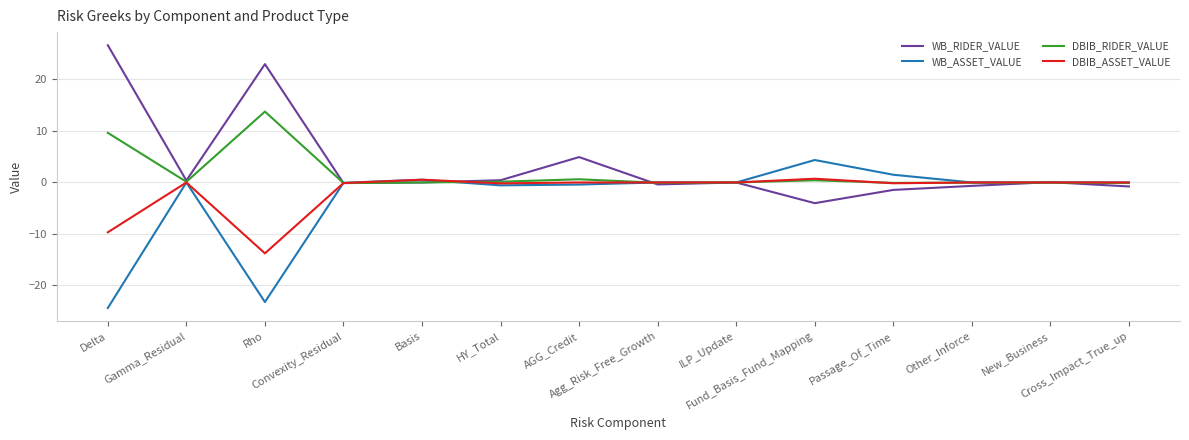

What is the average value of the DBIB_RIDER_VALUE series?

1.7